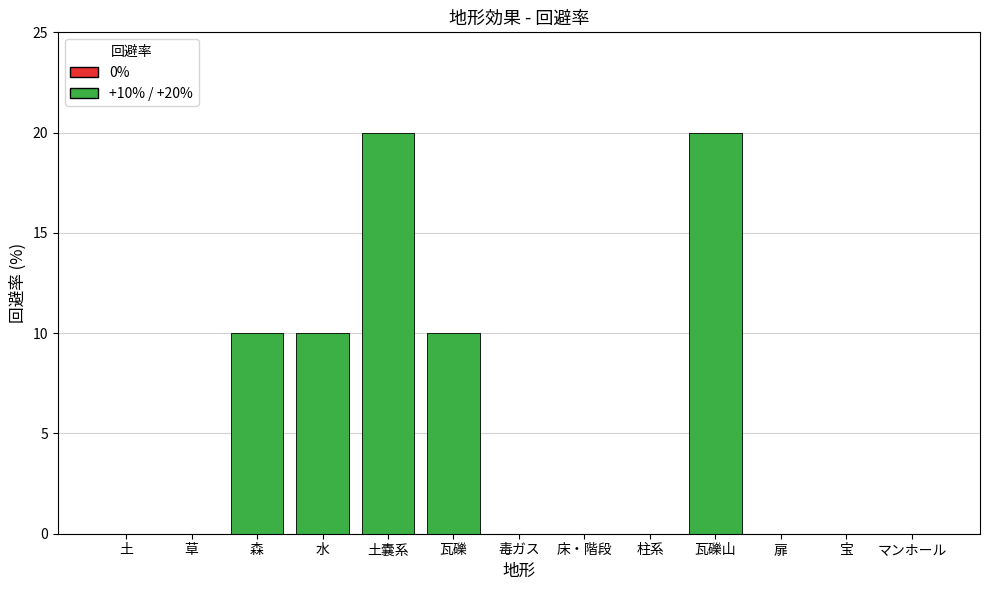

At which label is the value closest to 10?

森